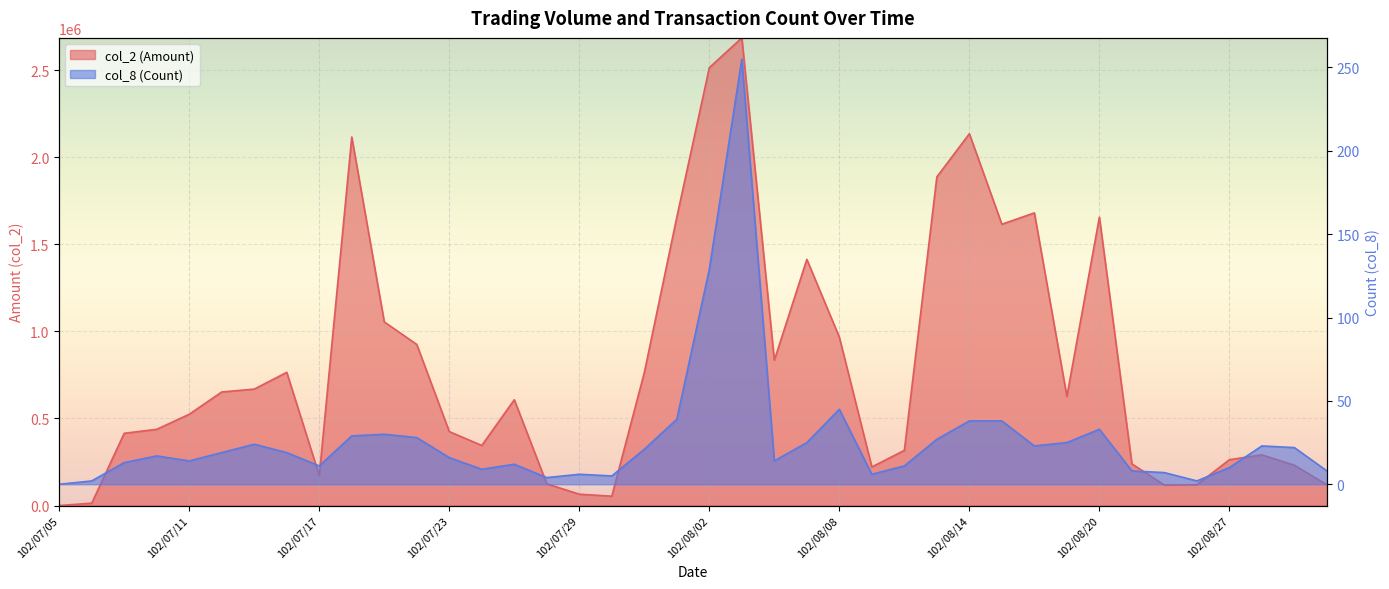

Reading left to right, list all the values displayed in this chart.

col_2 (Amount): 0	13400	414920	437620	524150	652060	668530	764740	171930	2116160	1054440	924830	424680	344830	607430	124480	65100	53540	763470	1656280	2514560	2685320	834270	1413690	966660	221480	316870	1887190	2134950	1615220	1680440	626580	1656210	239200	117710	119400	263280	290750	231450	118800
col_8 (Count): 0	2	13	17	14	19	24	19	11	29	30	28	16	9	12	4	6	5	21	39	129	255	14	25	45	6	11	27	38	38	23	25	33	8	7	2	10	23	22	8